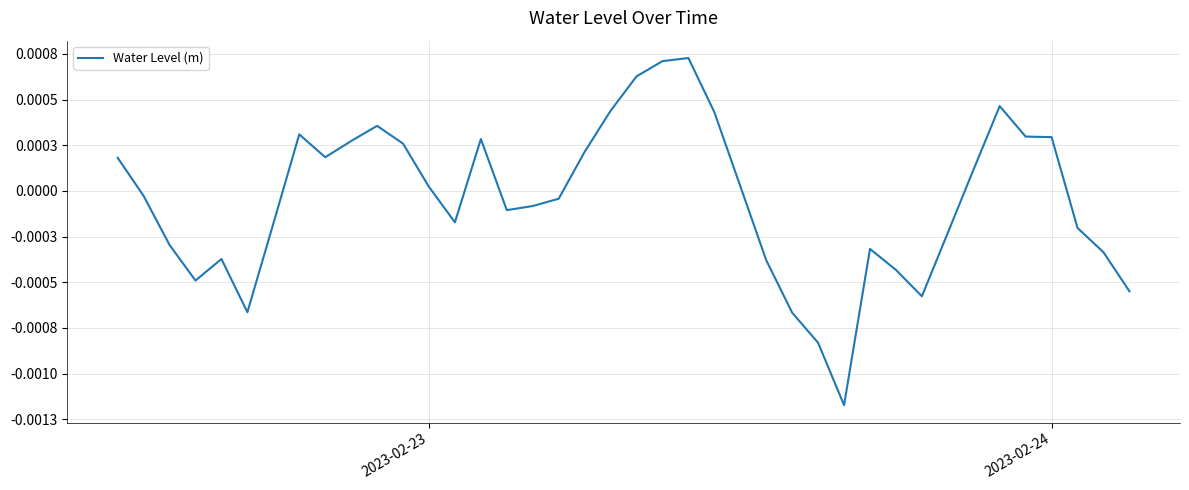

Does the chart have visible grid lines?

Yes